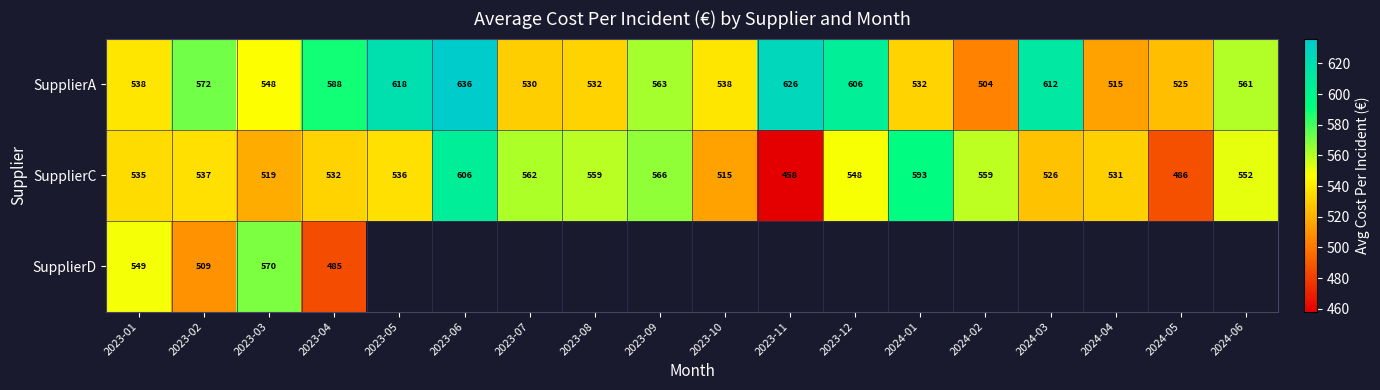

How many categories are shown in the chart?

18